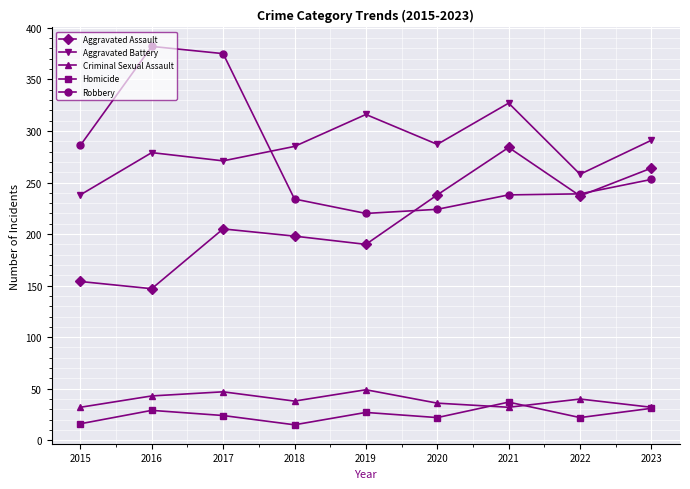

True or false: Aggravated Assault and Aggravated Battery intersect in this chart.

False